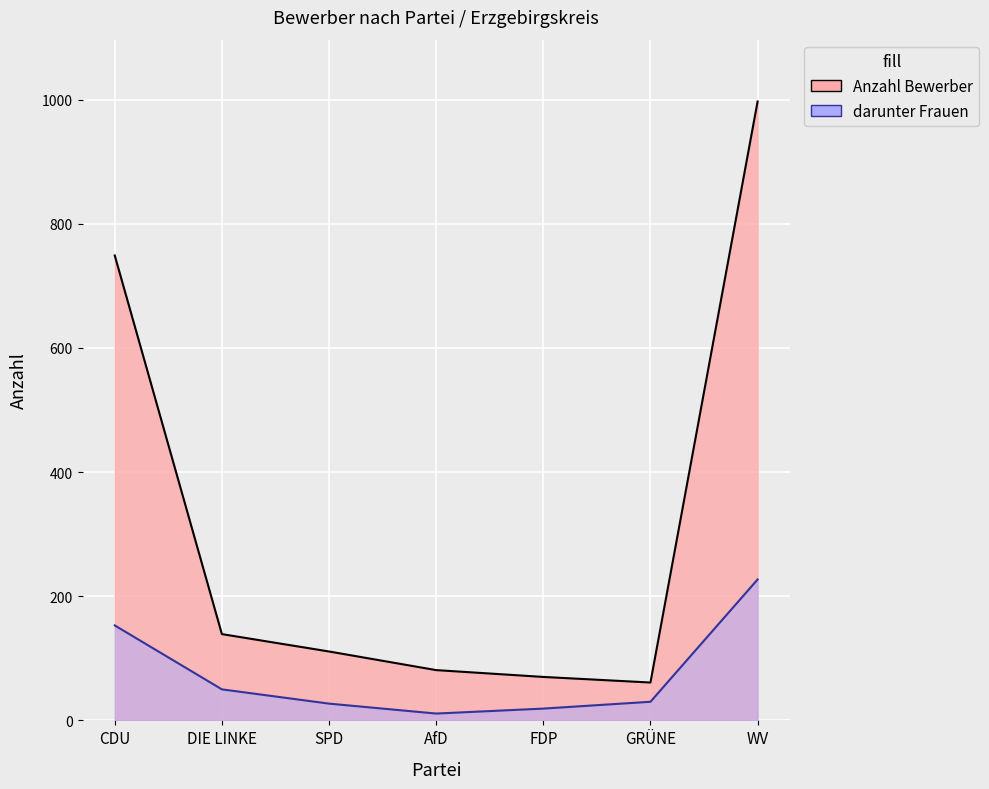

True or false: Anzahl Bewerber and darunter Frauen intersect in this chart.

False